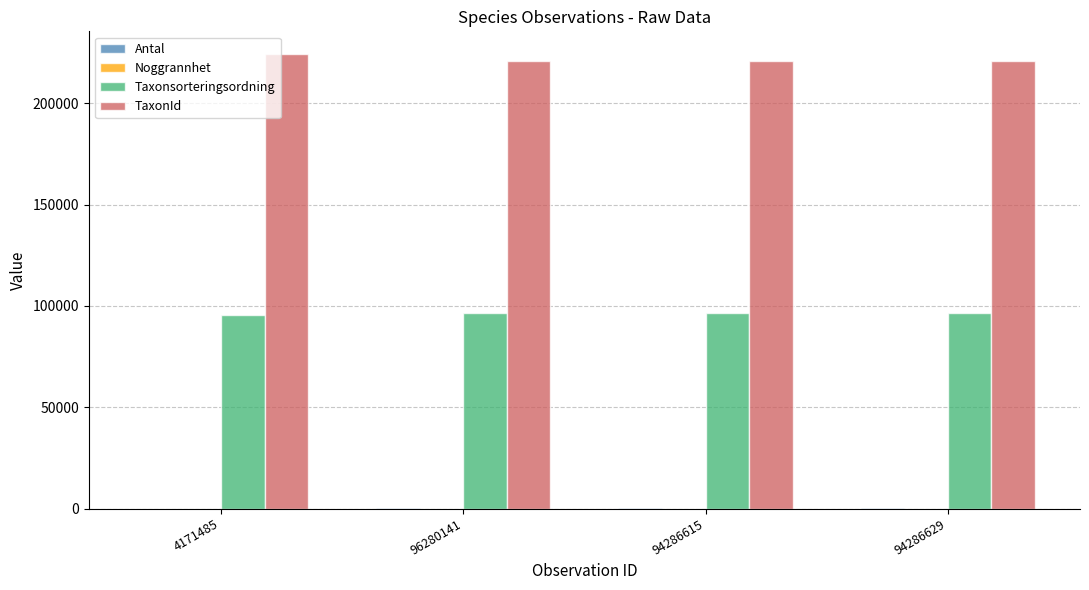

What is the maximum value shown in the chart?

224361